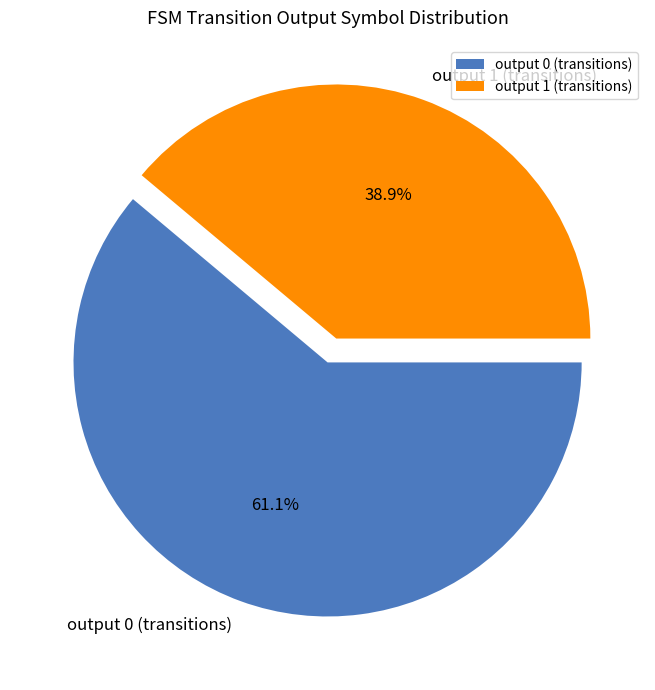

Is there any slice that represents more than half of the pie?

Yes